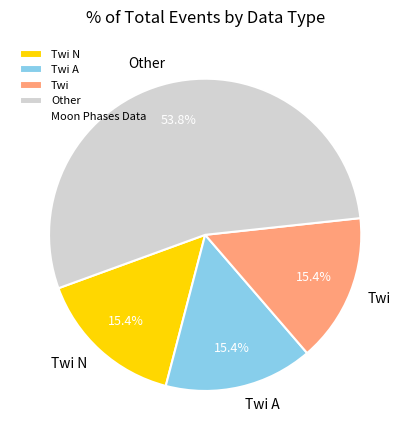

Is the sum of Twi A and Twi N greater than half?

No